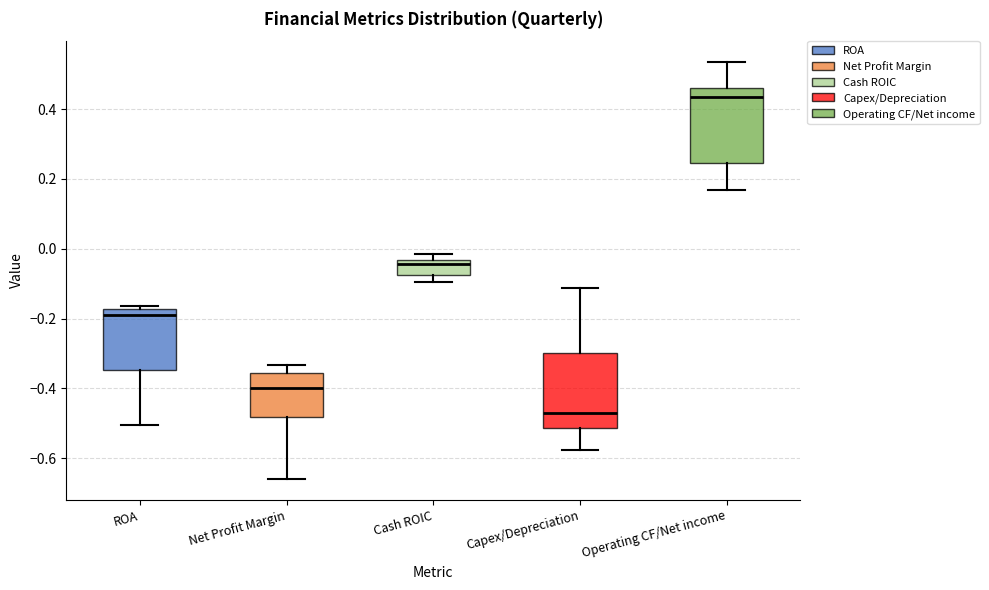

Where does the lower whisker of the box for Capex/Depreciation end on the y-axis? The values are not printed on the chart, so give them approximately, as read against the axis.

-0.58